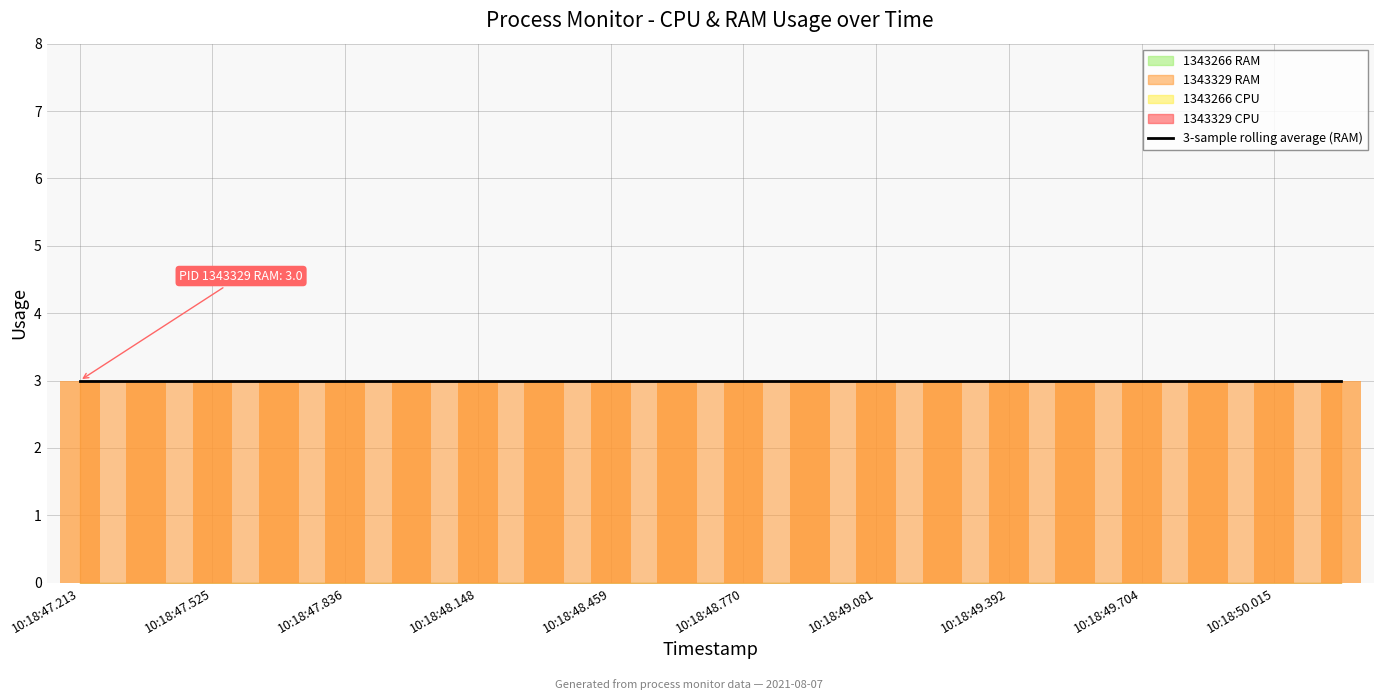

Count the number of categories in the chart.

20